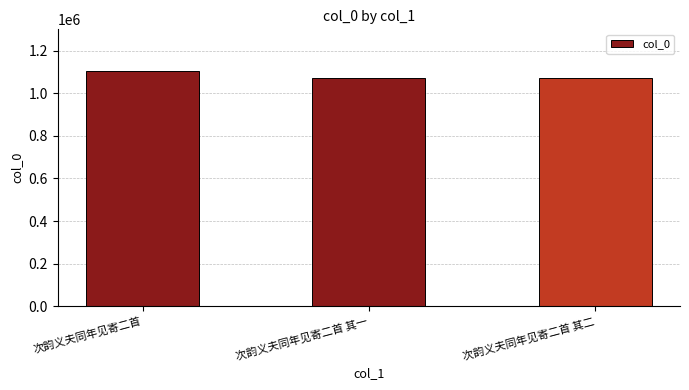

Is it true that the value at 次韵义夫同年见寄二首 其一 is 1072785?

True